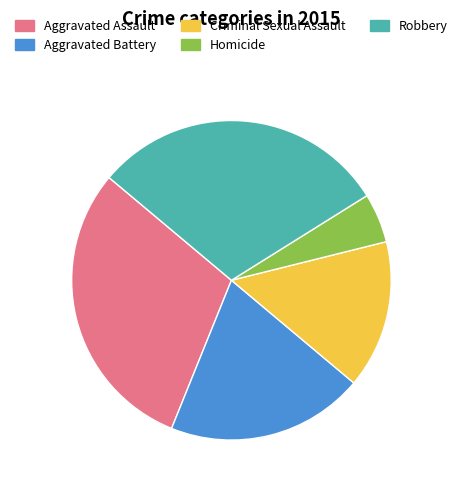

Between Homicide and Aggravated Assault, which is larger?

Aggravated Assault